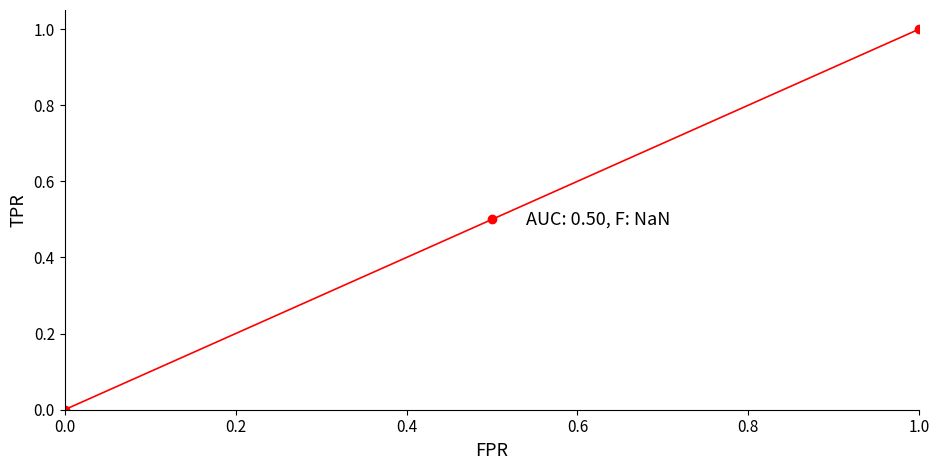

Reading right to left, list all the values displayed in this chart.

1.0	0.5	0.0